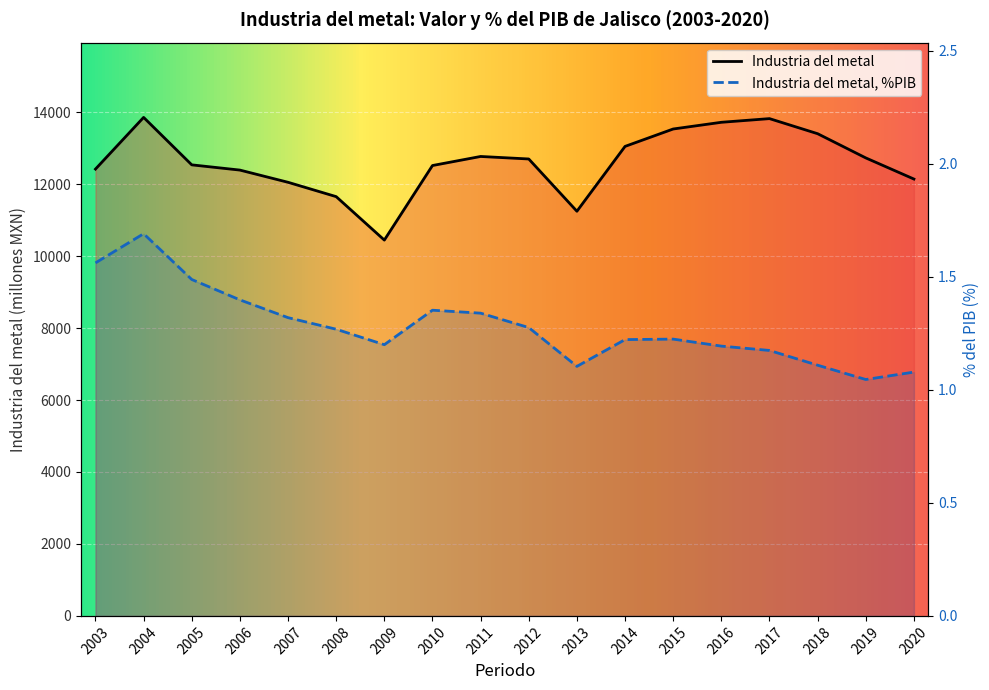

How many interior local peaks does the Industria del metal series have?

3